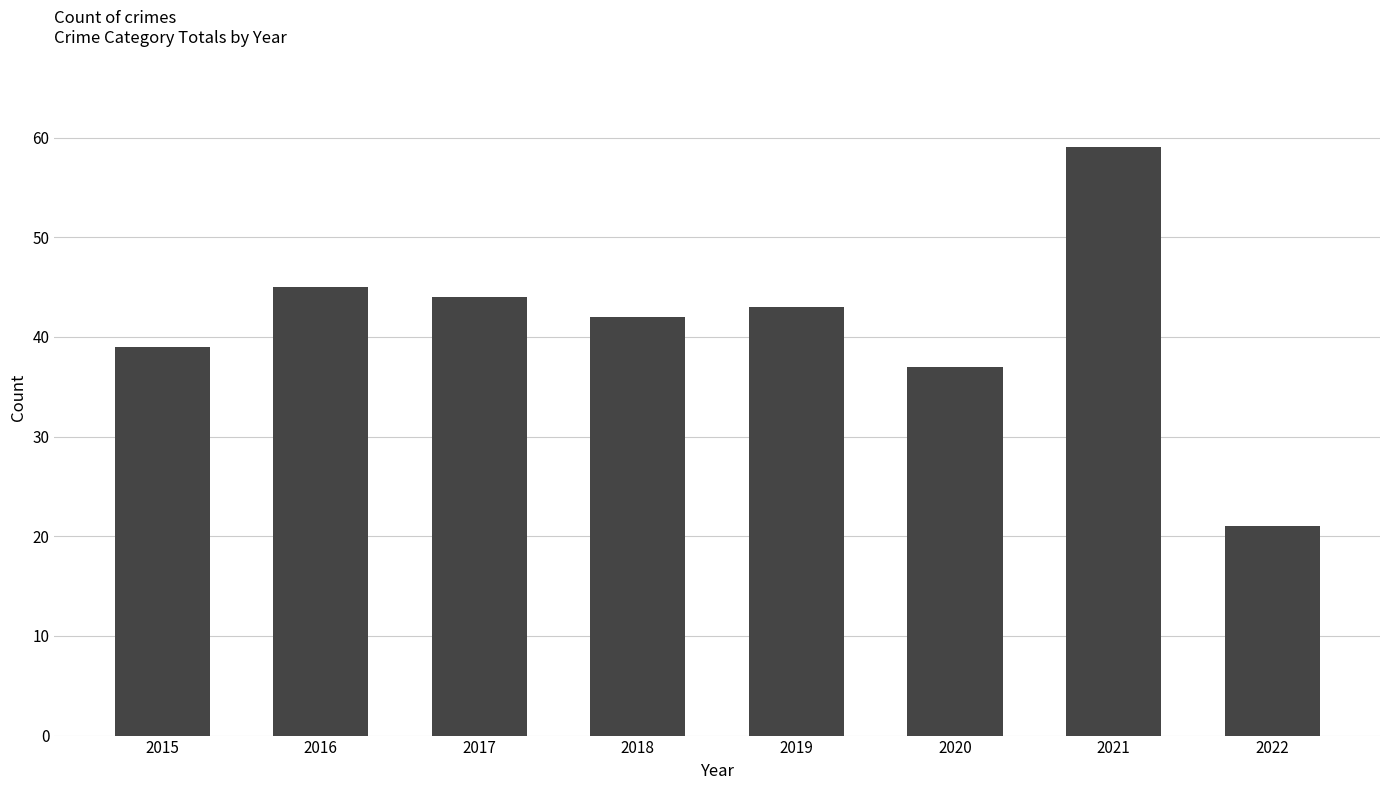

List the labels in order of value, smallest first.

2022, 2020, 2015, 2018, 2019, 2017, 2016, 2021